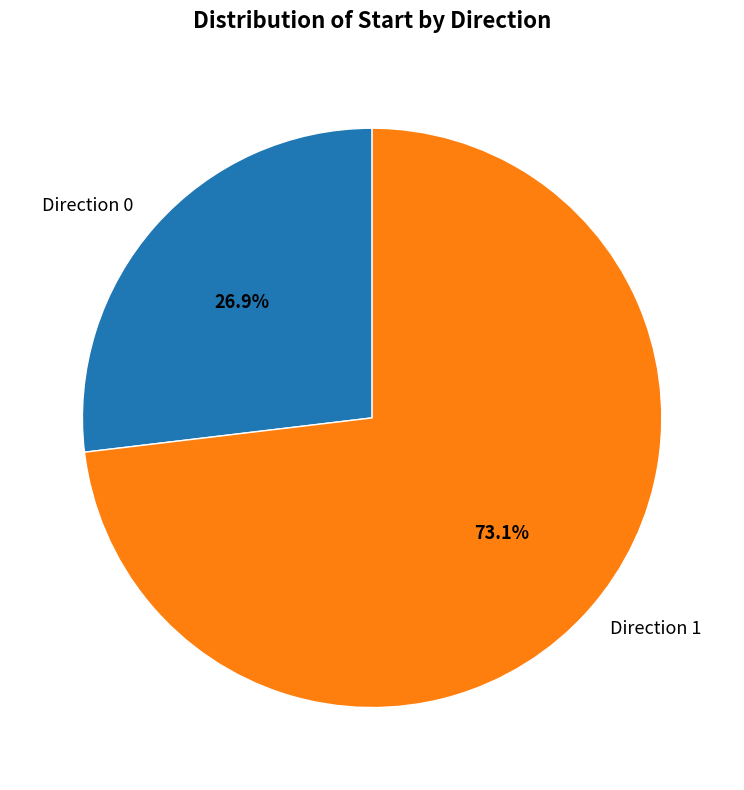

Which category has the smallest portion of the pie?

Direction 0